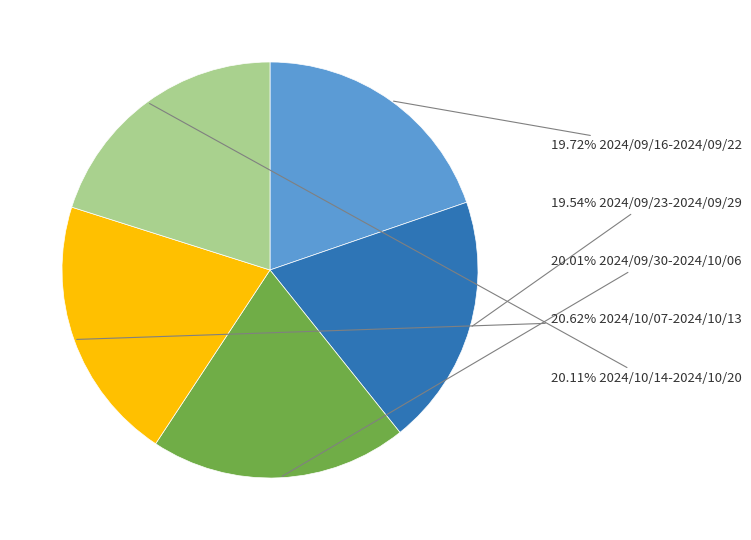

Is there a majority slice in this chart?

No